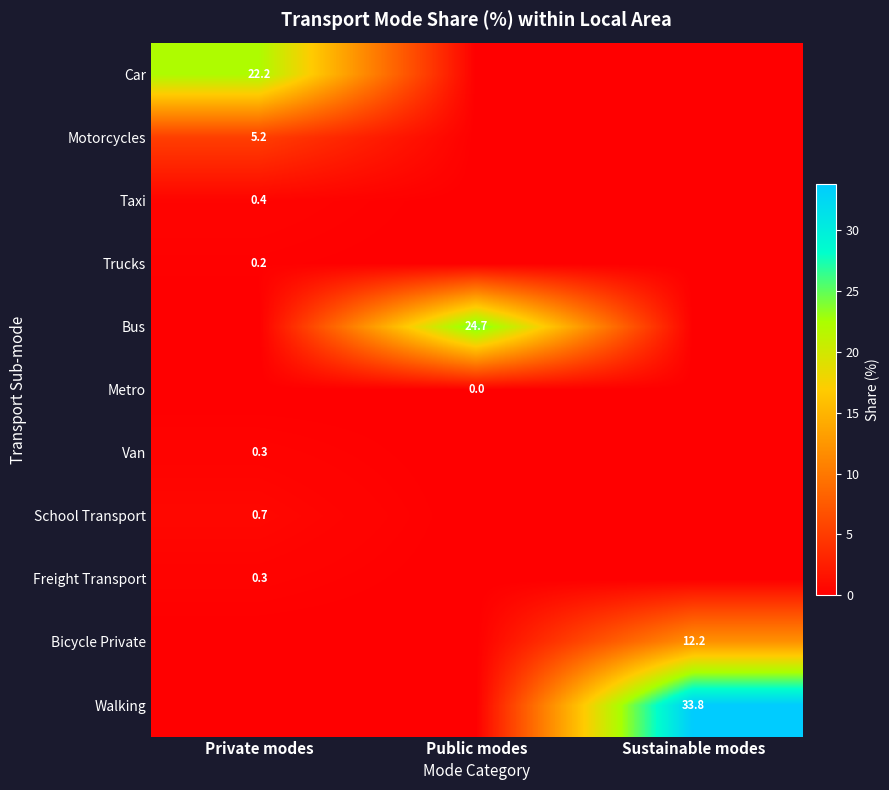

Is it true that Bicycle Private equals 5.6 at Sustainable modes?

False